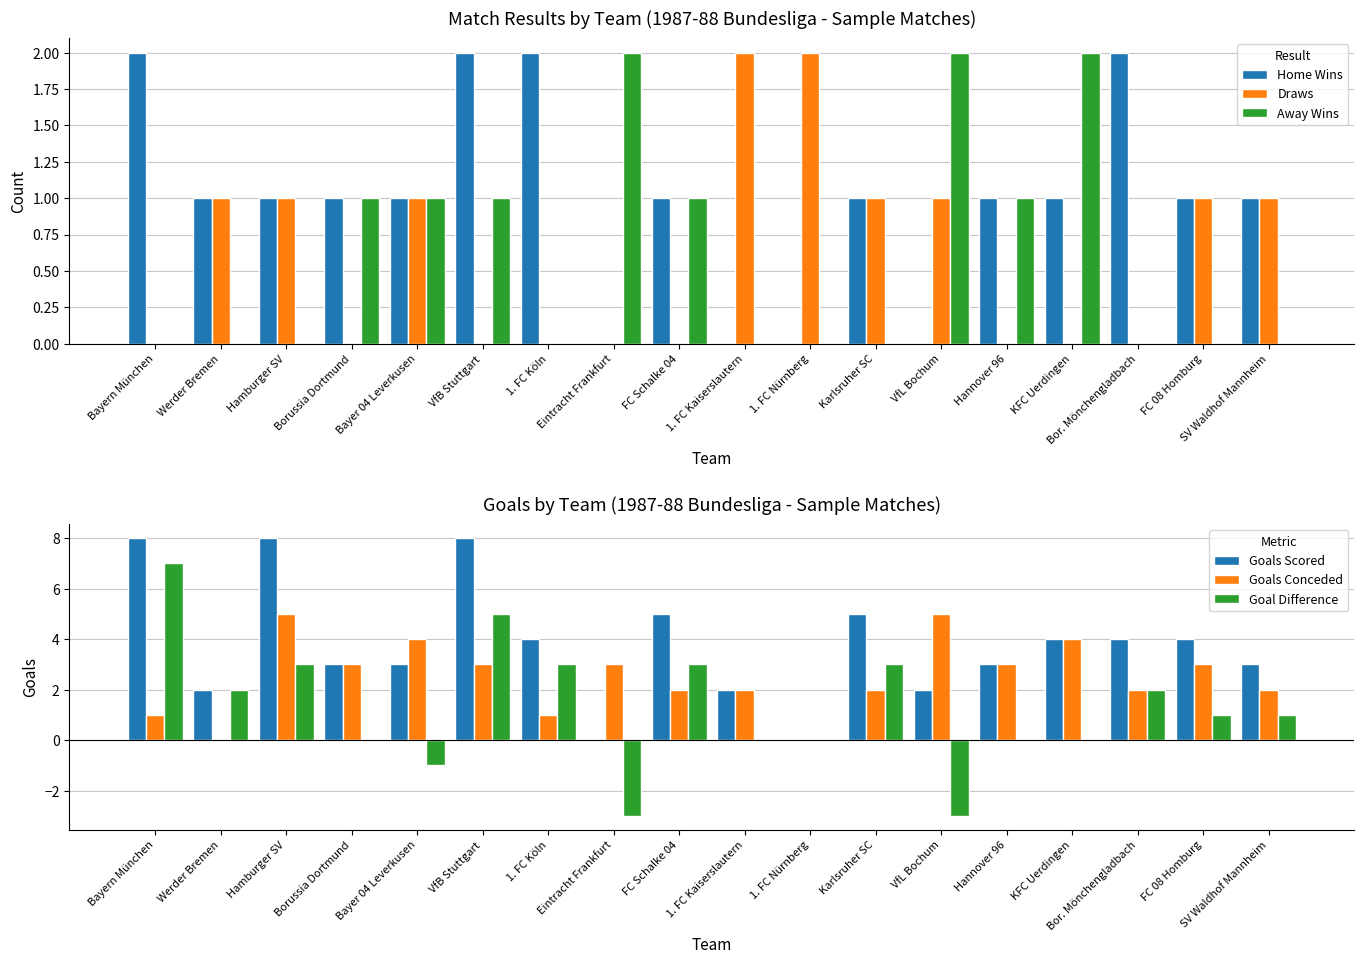

The value of Goals Scored at KFC Uerdingen is 6. True or false?

False